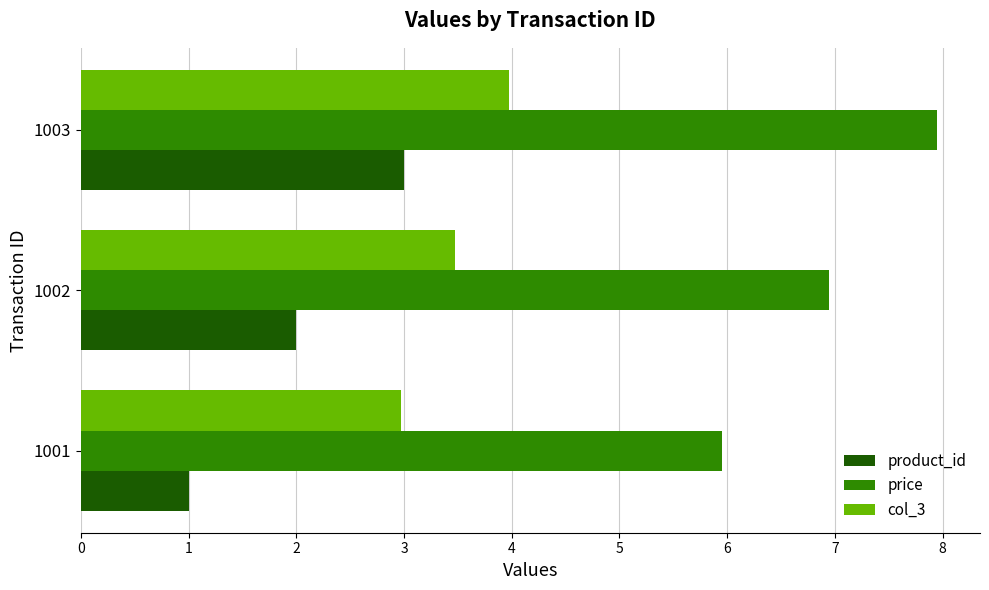

How many values in the price series exceed 6?

2